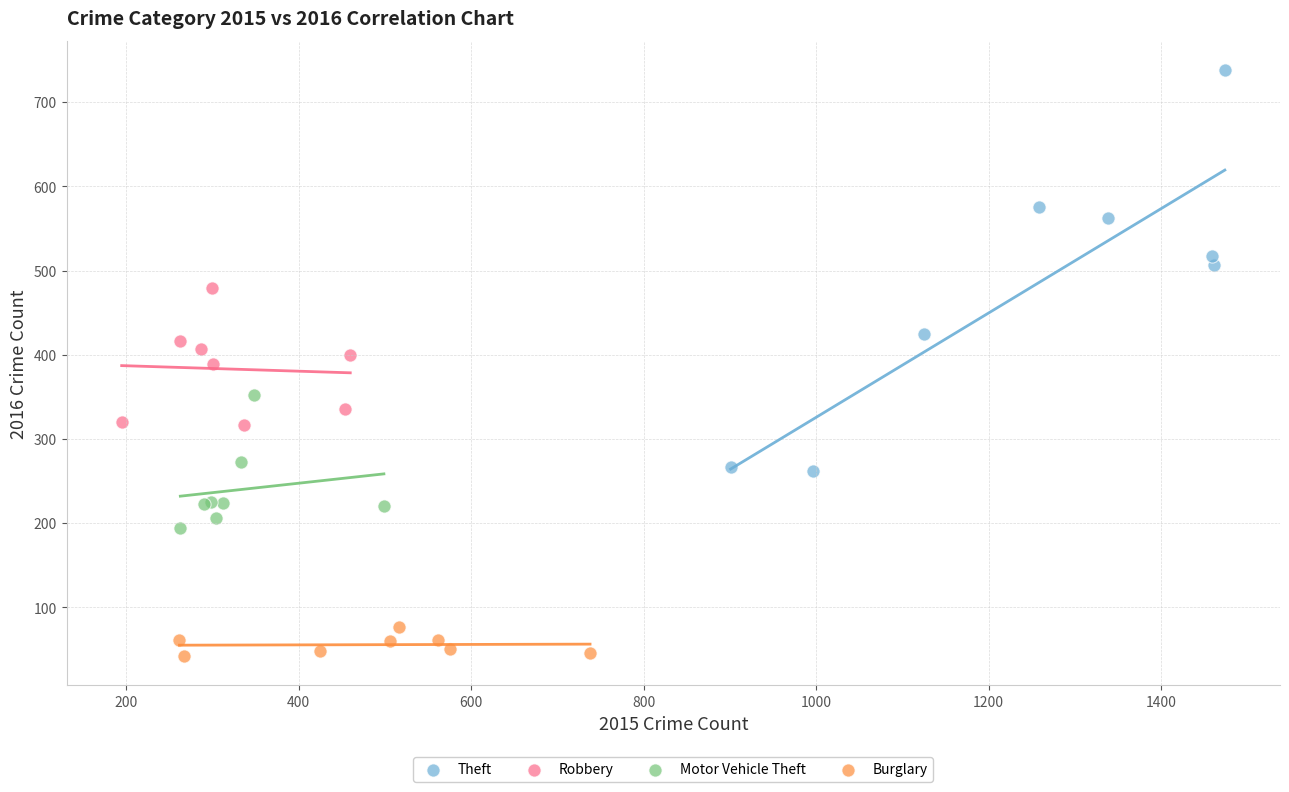

Which series reaches the minimum Y coordinate?

Burglary